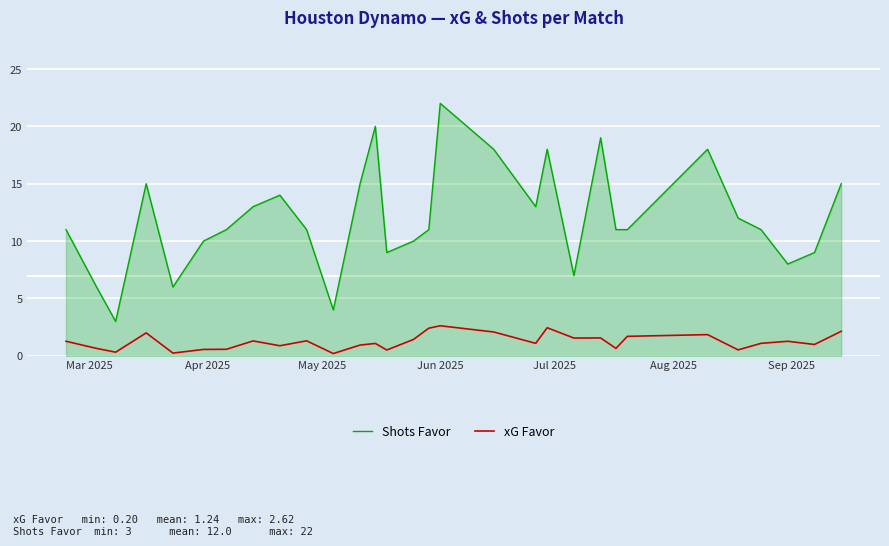

True or false: Shots Favor and xG Favor intersect in this chart.

False